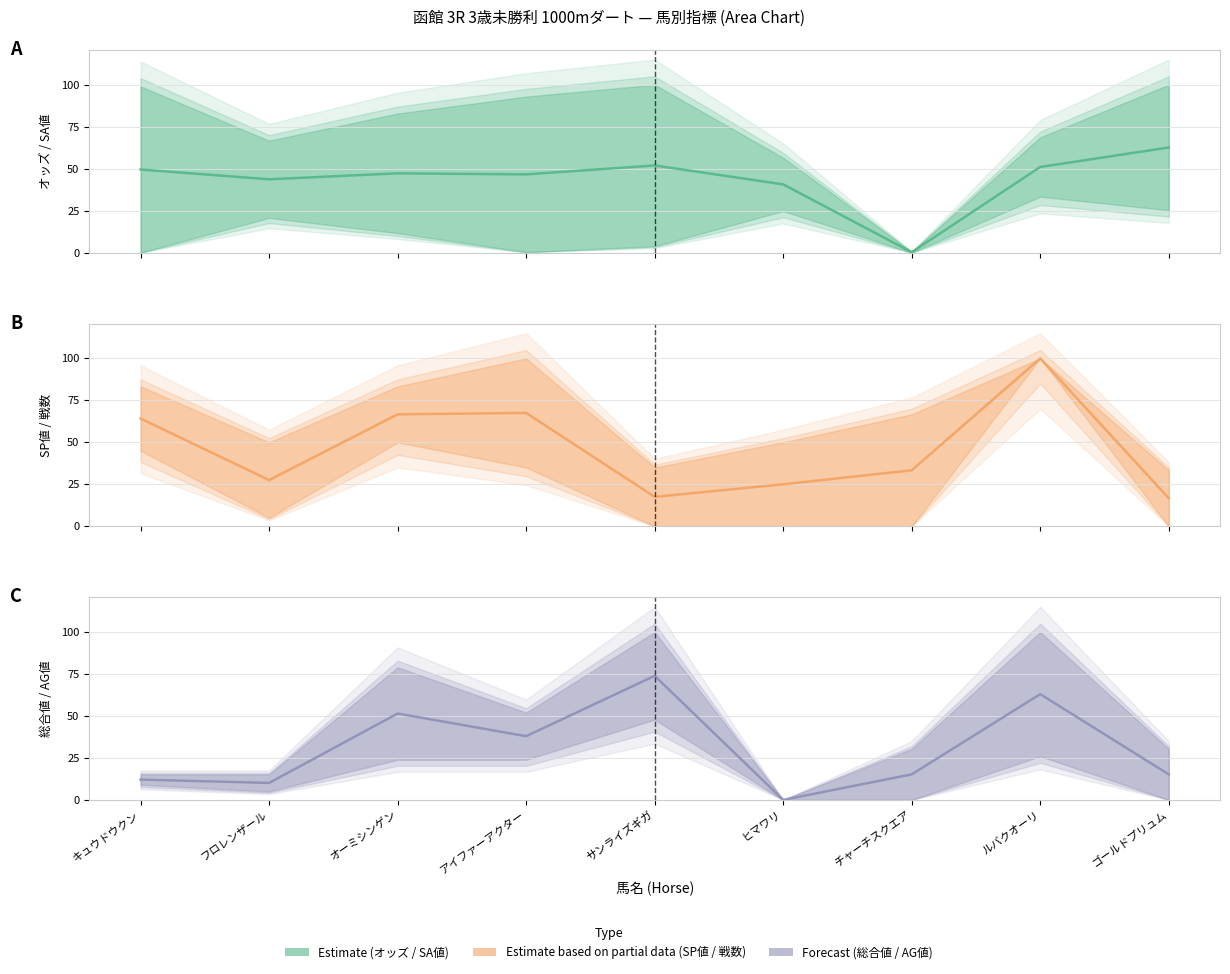

What are all the series names shown in the legend?

Estimate, Estimate based on partial data, Forecast